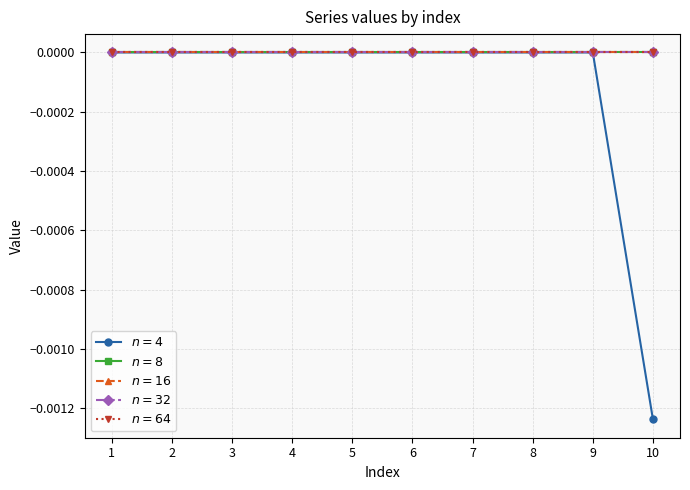

At 7, list the series in order from smallest to largest.

$n=4$, $n=8$, $n=16$, $n=32$, $n=64$